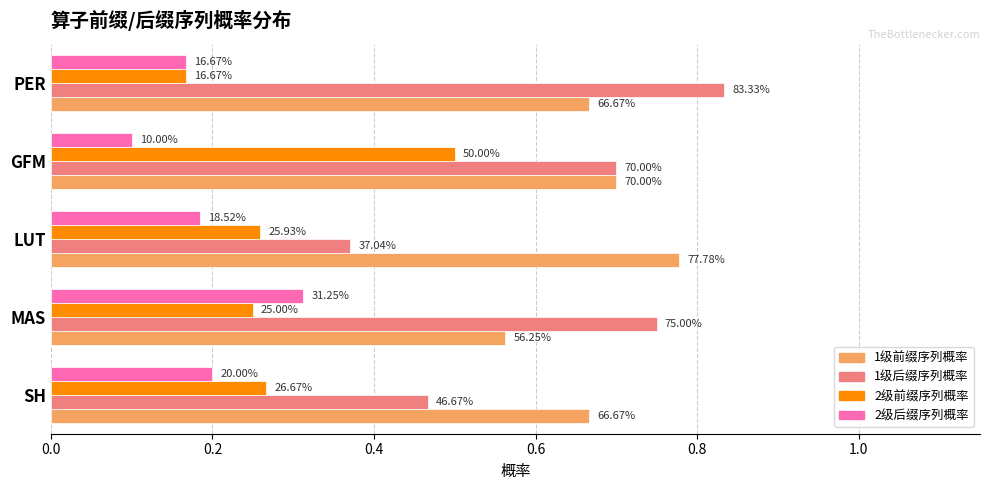

At how many categories does at least one series exceed 0?

5